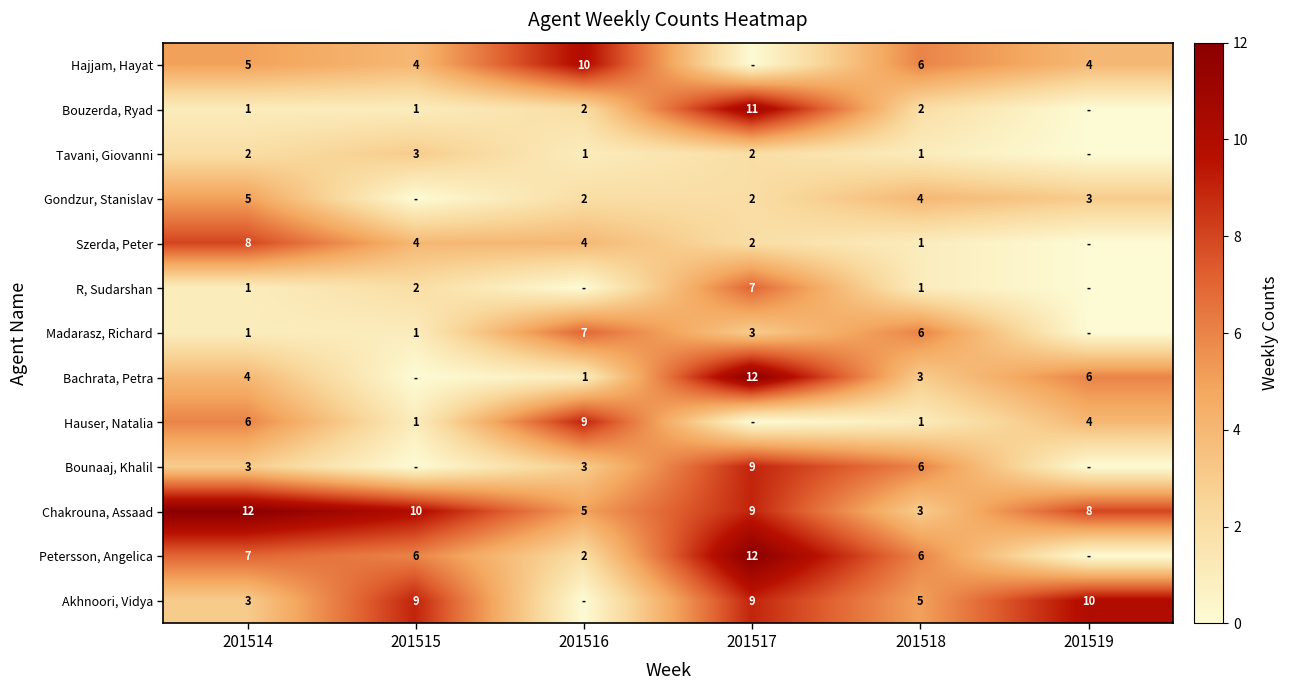

Is the value of Akhnoori, Vidya at 201514 greater than the value of R, Sudarshan at 201518?

Yes